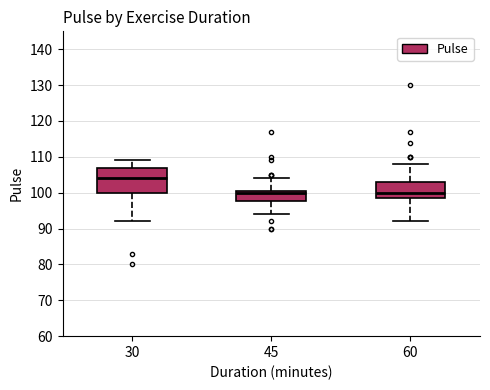

Reading left to right, read every box against the y-axis: the position of its median line, the range the box covers, and the ends of its whiskers. The values are not printed on the chart, so give them approximately, as read against the axis.

30: median 104, box 100 to 107, whiskers 92 to 109
45: median 100, box 98 to 101, whiskers 94 to 104
60: median 100, box 99 to 103, whiskers 92 to 108